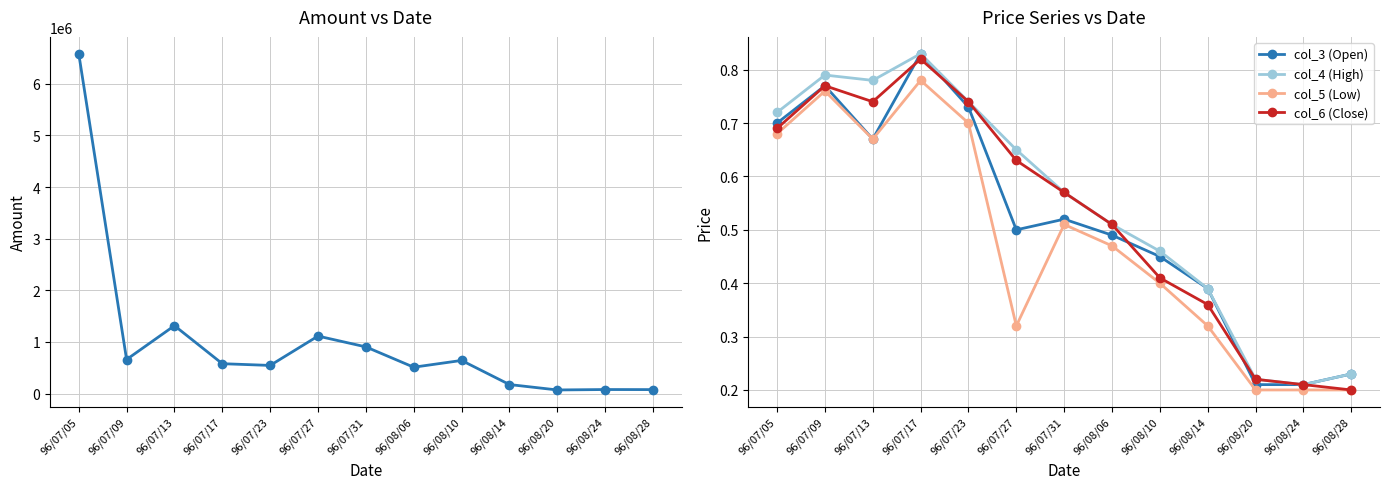

Between 96/07/13 and 96/08/20, which series saw the biggest shift?

col_2 (Amount)